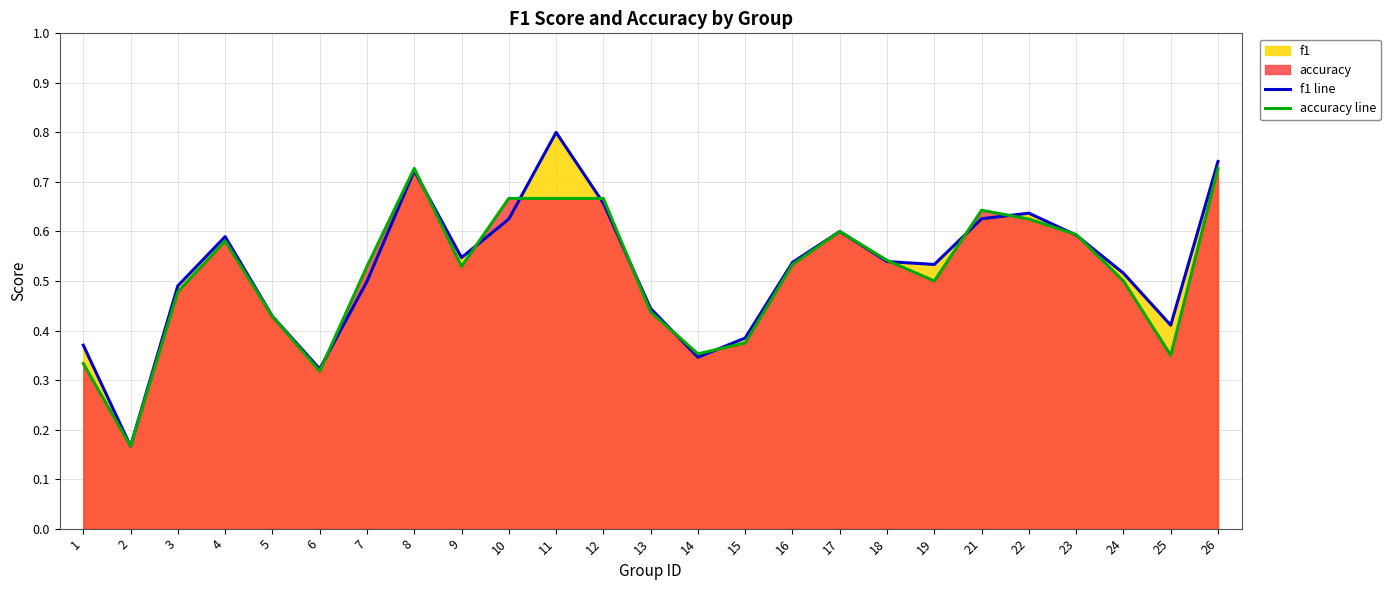

Reading left to right, transcribe all the data shown in this chart.

f1 line: 0.4	0.2	0.5	0.6	0.4	0.3	0.5	0.7	0.5	0.6	0.8	0.7	0.4	0.3	0.4	0.5	0.6	0.5	0.5	0.6	0.6	0.6	0.5	0.4	0.7
accuracy line: 0.3	0.2	0.5	0.6	0.4	0.3	0.5	0.7	0.5	0.7	0.7	0.7	0.4	0.4	0.4	0.5	0.6	0.5	0.5	0.6	0.6	0.6	0.5	0.3	0.7